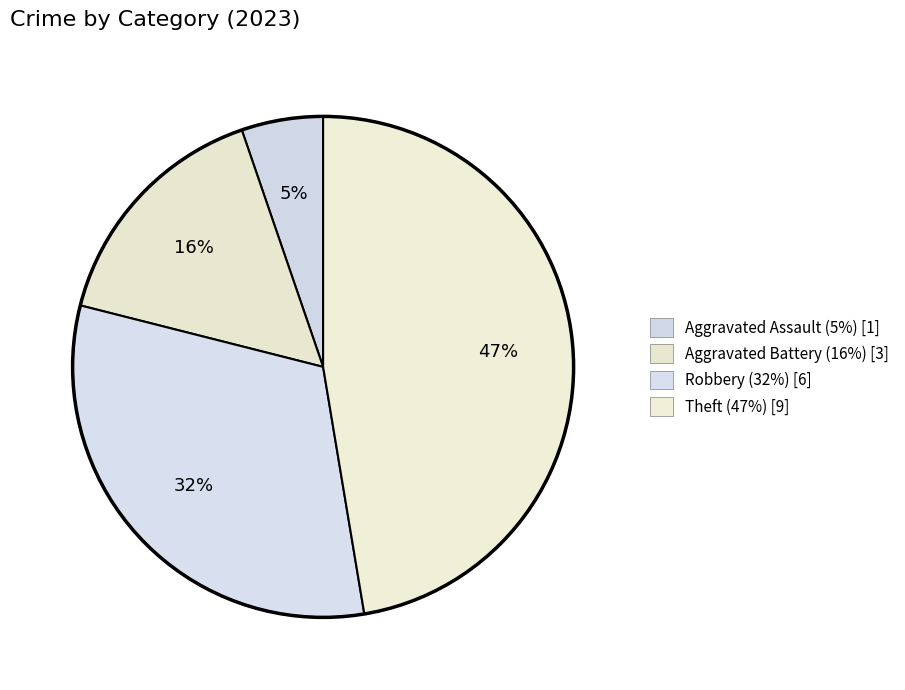

How many segments does this pie chart have?

4